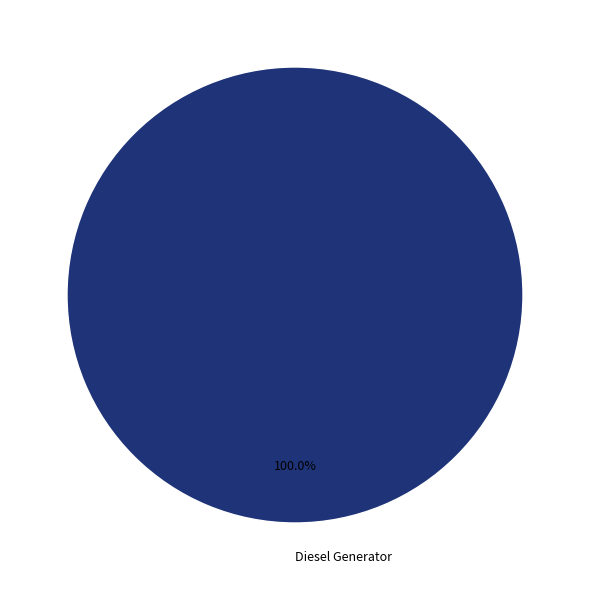

Does Diesel Generator represent more than half of the total?

Yes